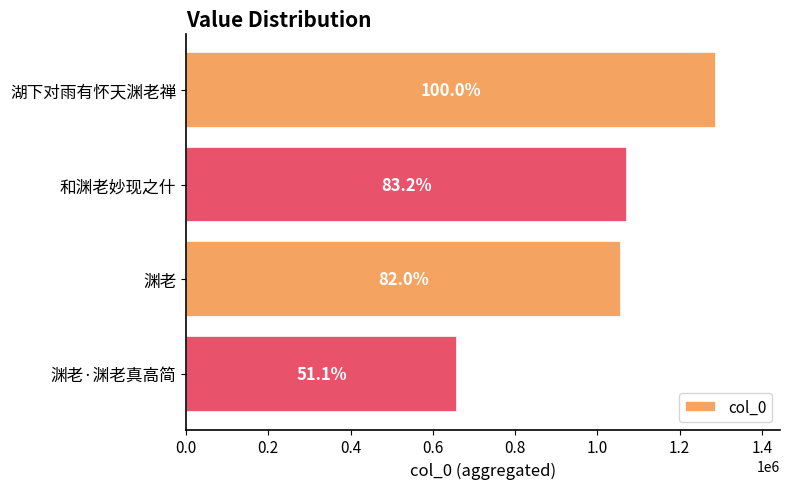

What is the sum of all values?

4077550